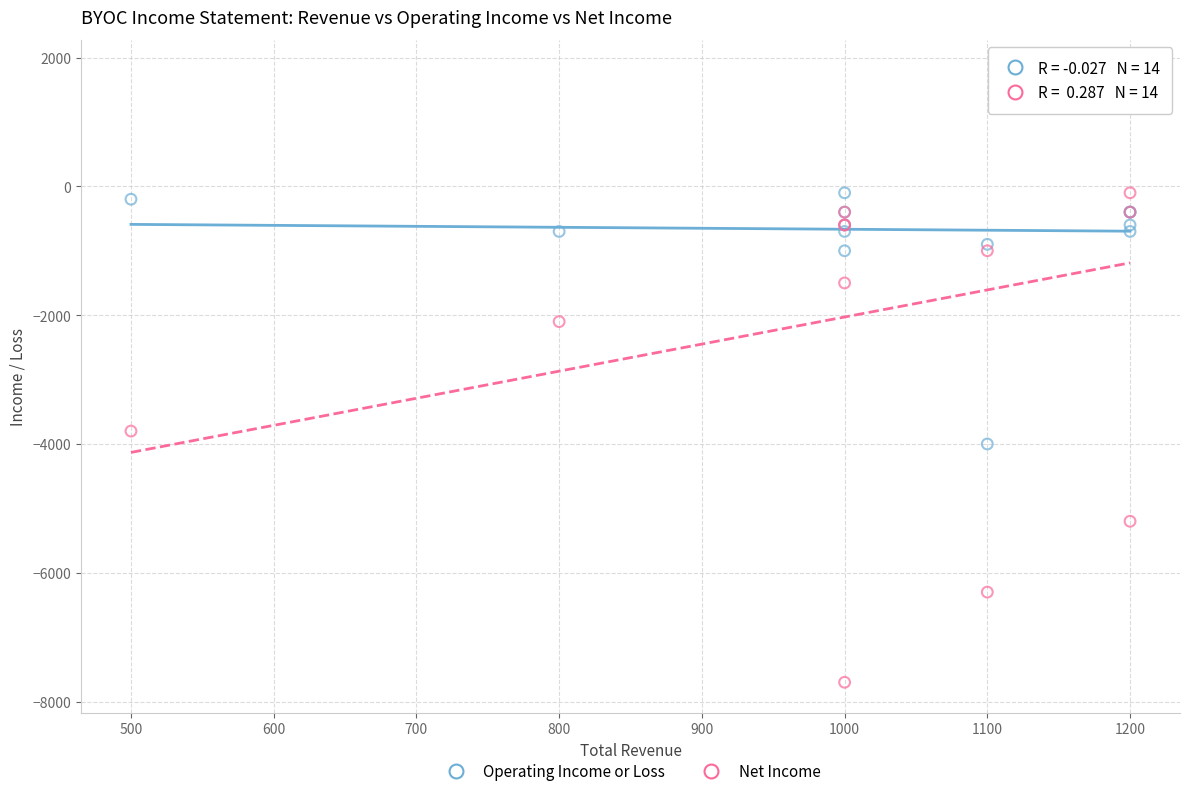

In the Operating Income or Loss series, what Y value is closest to -1350?

-1000